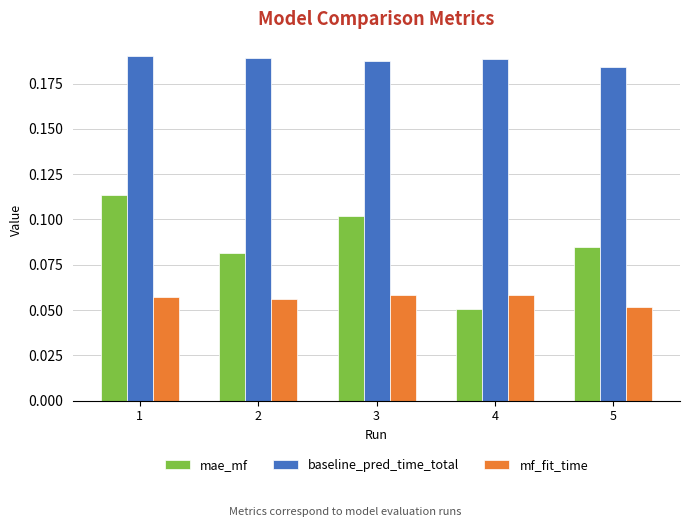

How many categories are shown in the chart?

5